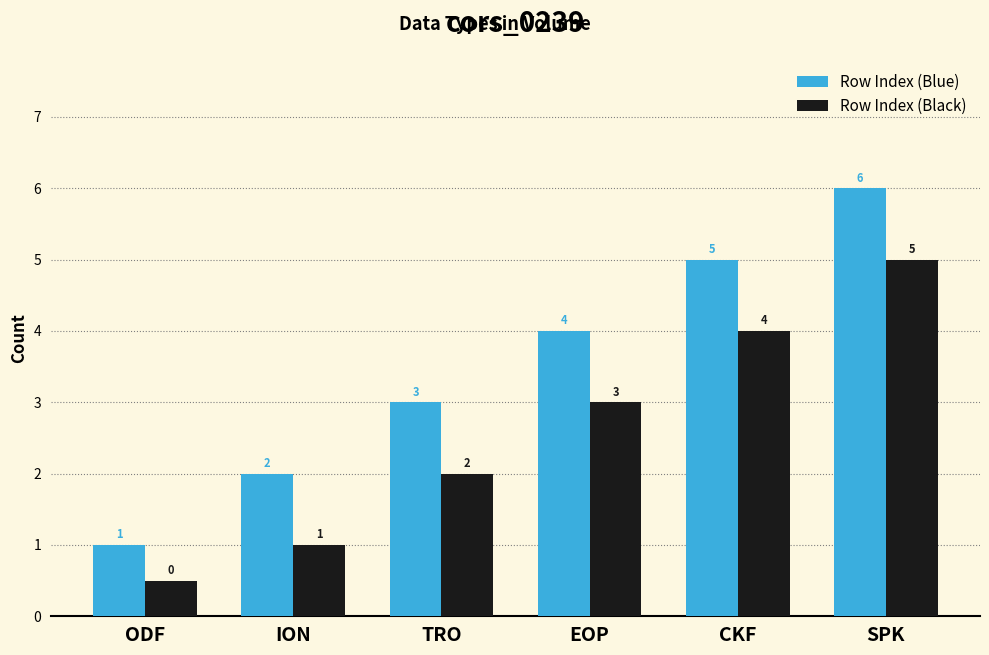

Is it true that Row Index (Black) equals 3.0 at EOP?

True